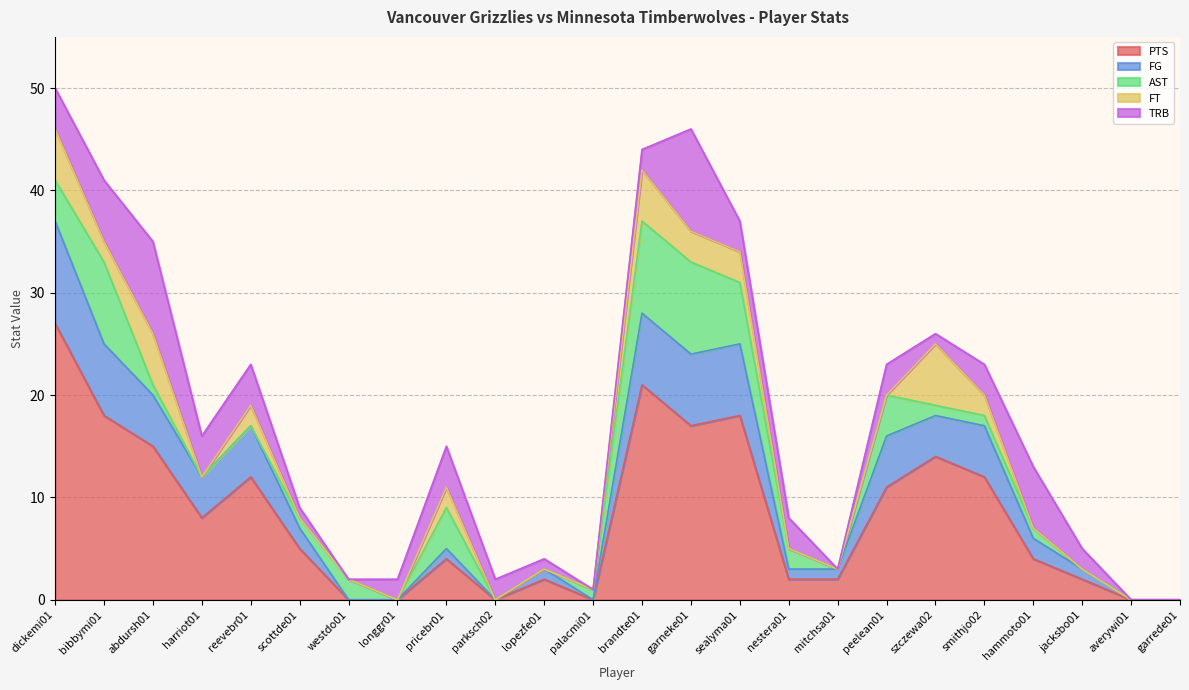

Count the FT values in the range 0 to 3.

20